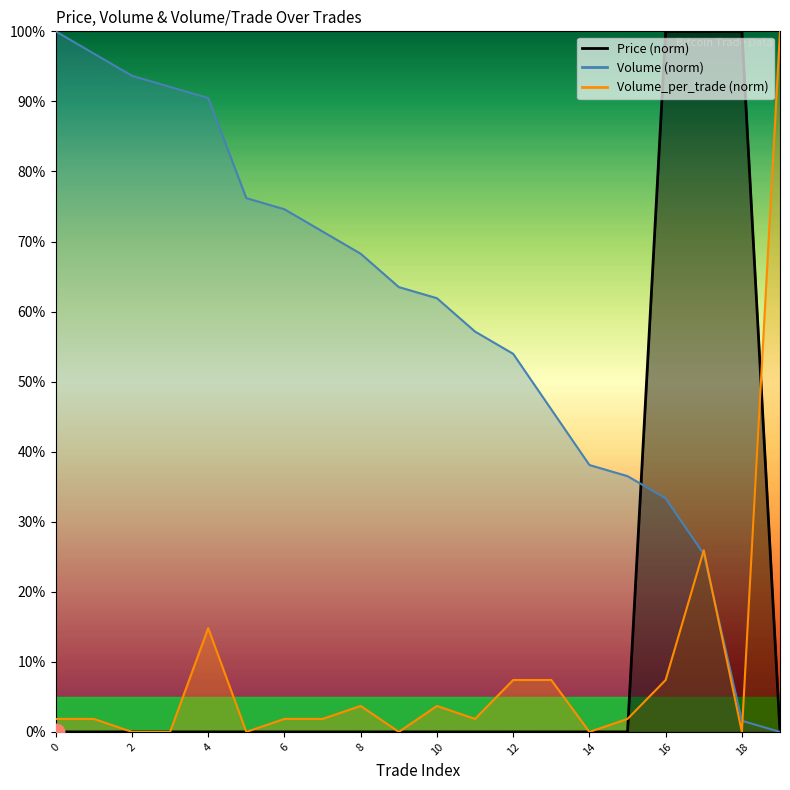

List the series in order of their peak value, lowest first.

Price, Volume, Volume_per_trade